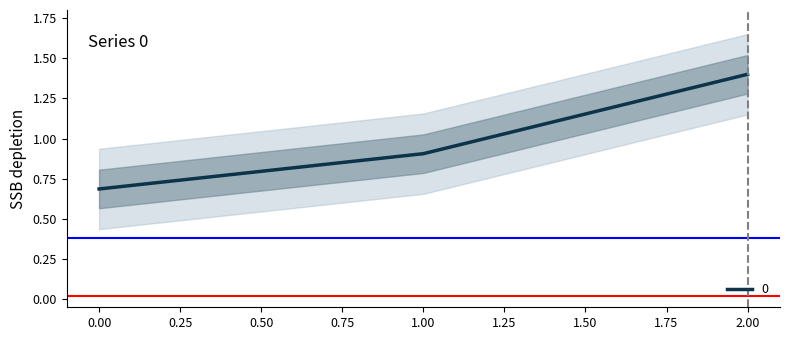

Reading right to left, extract all data points from this chart.

1.4	0.9	0.7